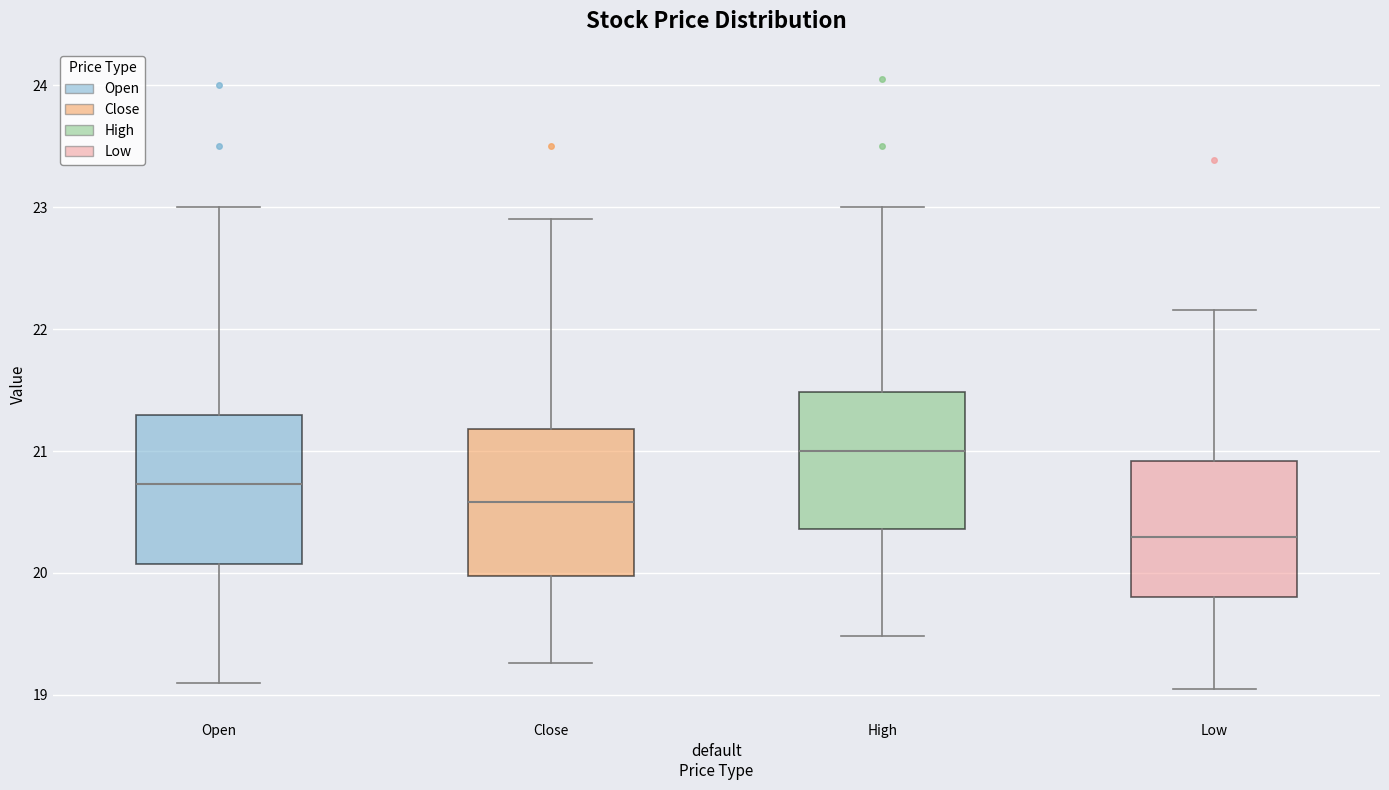

Which box has the lowest median line?

Low